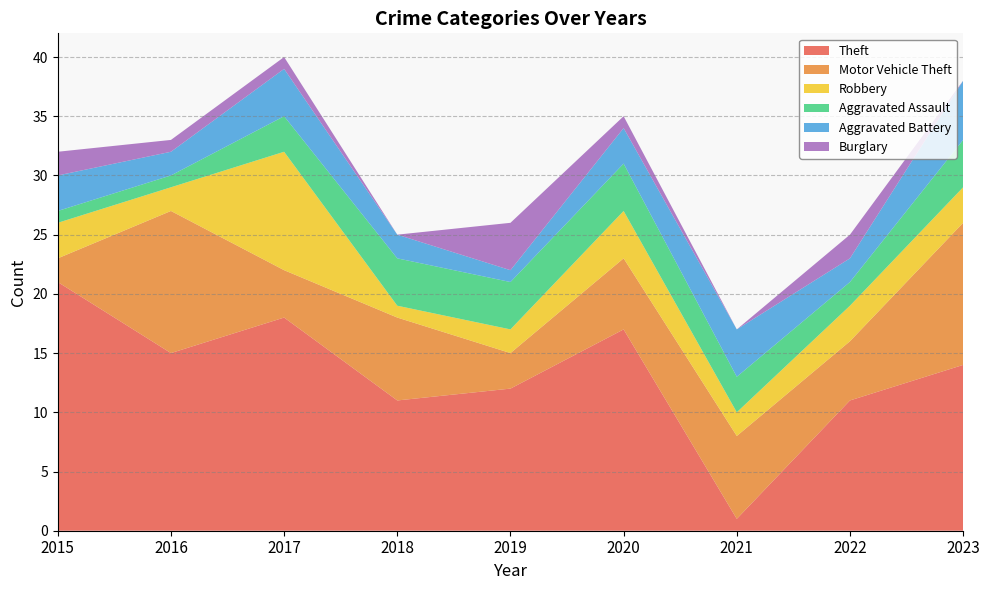

Reading left to right, transcribe all the data shown in this chart.

Theft: 2015=21	2016=15	2017=18	2018=11	2019=12	2020=17	2021=1	2022=11	2023=14
Motor Vehicle Theft: 2015=2	2016=12	2017=4	2018=7	2019=3	2020=6	2021=7	2022=5	2023=12
Robbery: 2015=3	2016=2	2017=10	2018=1	2019=2	2020=4	2021=2	2022=3	2023=3
Aggravated Assault: 2015=1	2016=1	2017=3	2018=4	2019=4	2020=4	2021=3	2022=2	2023=4
Aggravated Battery: 2015=3	2016=2	2017=4	2018=2	2019=1	2020=3	2021=4	2022=2	2023=5
Burglary: 2015=2	2016=1	2017=1	2018=0	2019=4	2020=1	2021=0	2022=2	2023=0